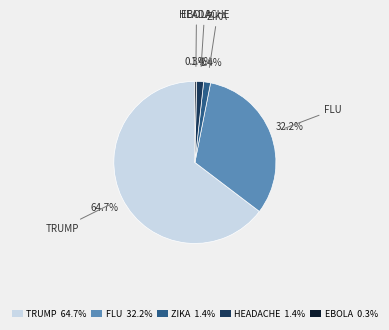

Which category has the biggest portion of the pie?

TRUMP 64.7%